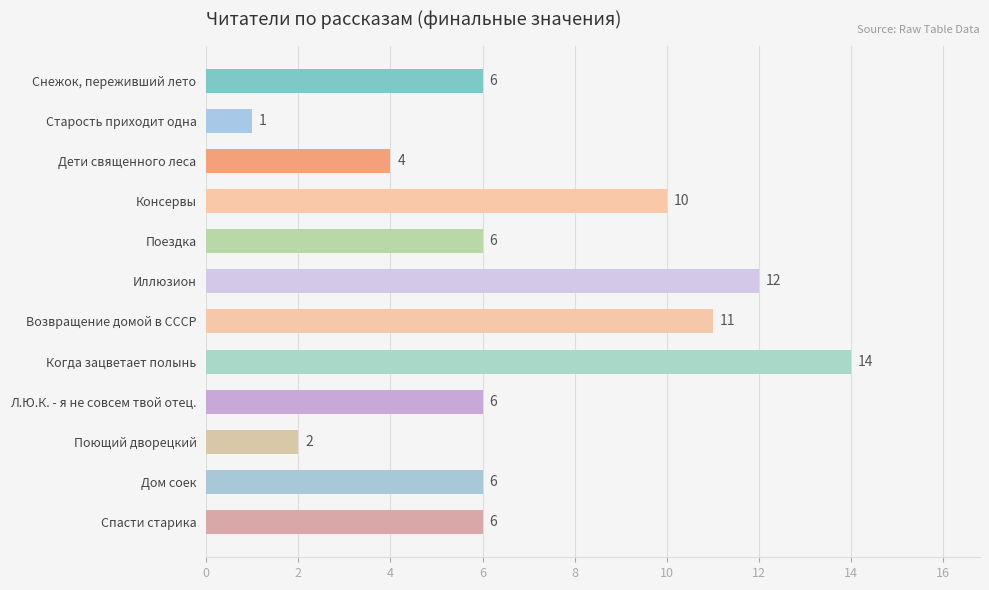

What is the change in value from Консервы to Иллюзион?

+2